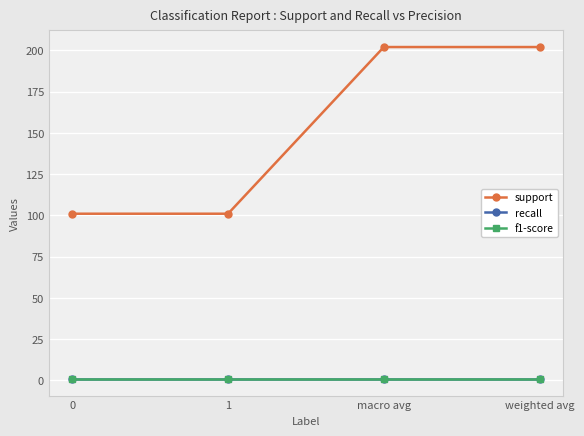

What is the sum of the f1-score values at weighted avg and macro avg?

1.7